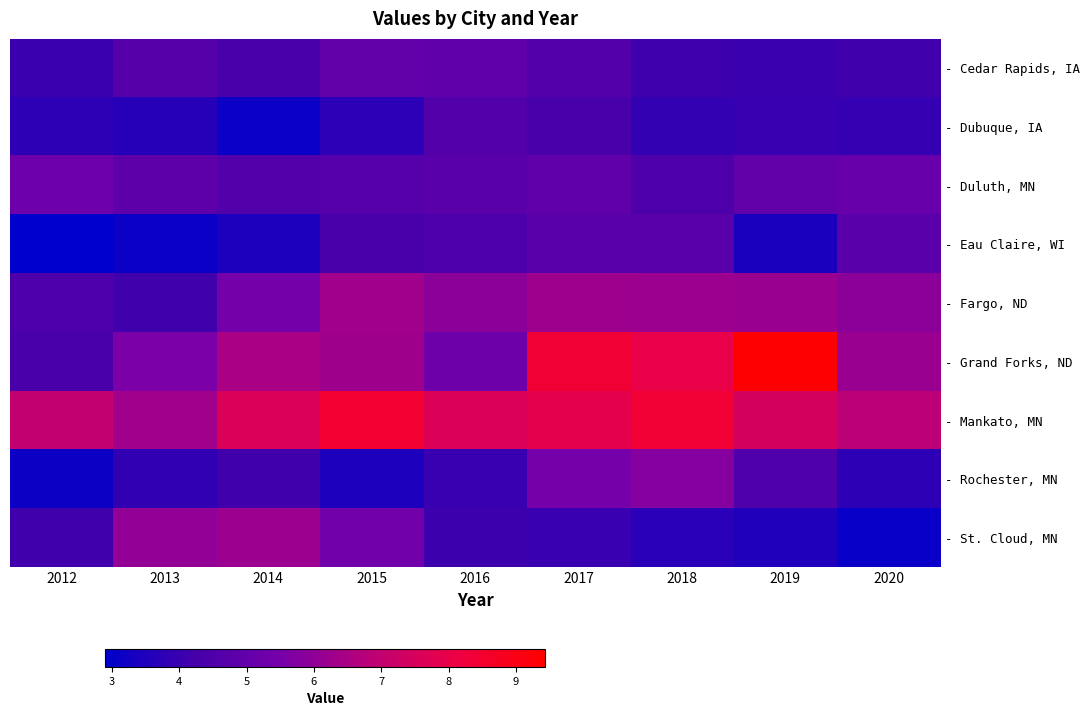

Reading left to right, what are all the values shown in this chart?

- Cedar Rapids, IA: 2012=4.0	2013=4.7	2014=4.4	2015=5.0	2016=4.9	2017=4.6	2018=4.1	2019=4.1	2020=4.1
- Dubuque, IA: 2012=3.8	2013=3.7	2014=3.1	2015=3.8	2016=4.5	2017=4.3	2018=3.9	2019=4.0	2020=3.9
- Duluth, MN: 2012=5.3	2013=4.9	2014=4.5	2015=4.7	2016=4.8	2017=4.9	2018=4.5	2019=5.0	2020=5.1
- Eau Claire, WI: 2012=2.9	2013=3.1	2014=3.5	2015=4.3	2016=4.5	2017=4.8	2018=4.7	2019=3.4	2020=4.8
- Fargo, ND: 2012=4.5	2013=4.1	2014=5.4	2015=6.3	2016=5.9	2017=6.2	2018=6.2	2019=6.2	2020=5.9
- Grand Forks, ND: 2012=4.3	2013=5.6	2014=6.5	2015=6.3	2016=5.3	2017=8.4	2018=8.0	2019=9.4	2020=6.2
- Mankato, MN: 2012=7.0	2013=6.3	2014=7.6	2015=8.4	2016=7.6	2017=7.9	2018=8.4	2019=7.5	2020=6.9
- Rochester, MN: 2012=3.2	2013=3.9	2014=4.1	2015=3.5	2016=4.0	2017=5.5	2018=5.8	2019=4.5	2020=3.8
- St. Cloud, MN: 2012=4.1	2013=6.0	2014=6.2	2015=5.4	2016=4.1	2017=4.0	2018=3.7	2019=3.6	2020=3.1